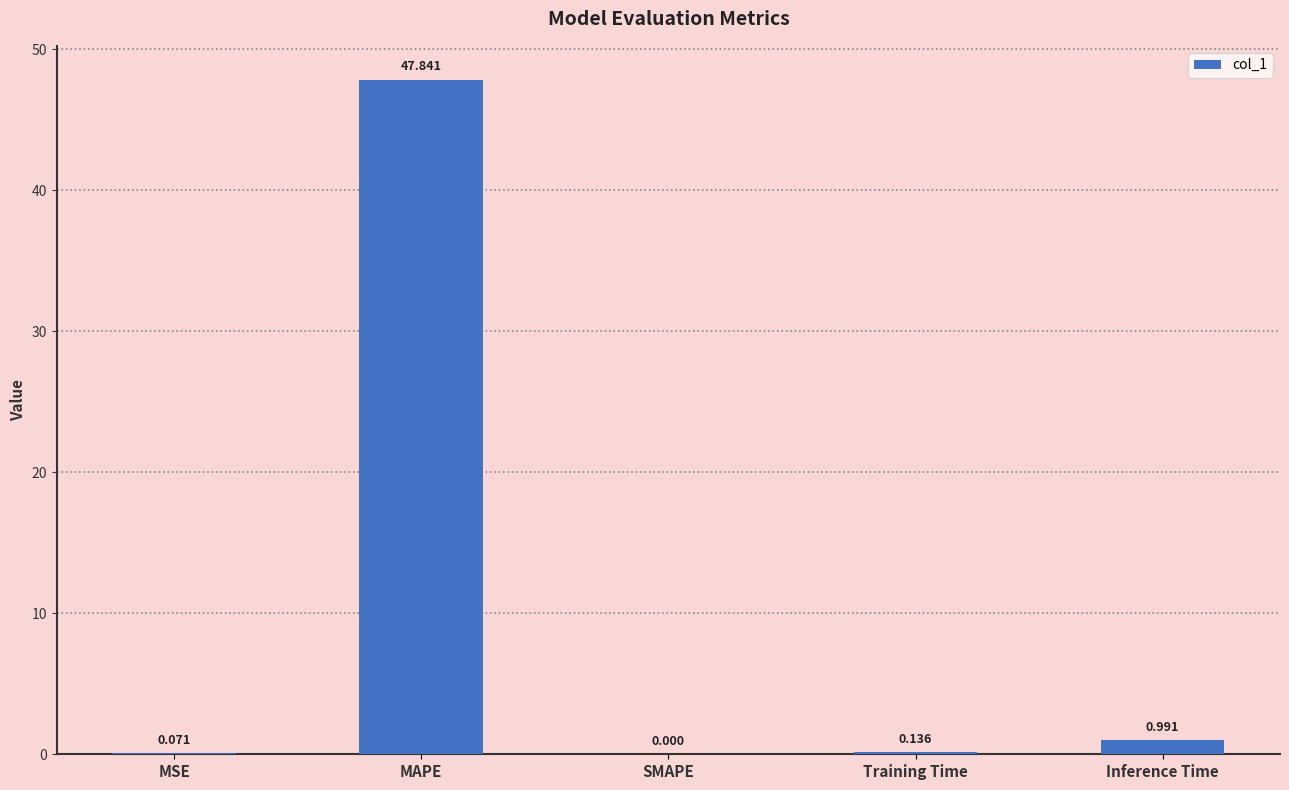

What is the change in value from MSE to SMAPE?

-0.1